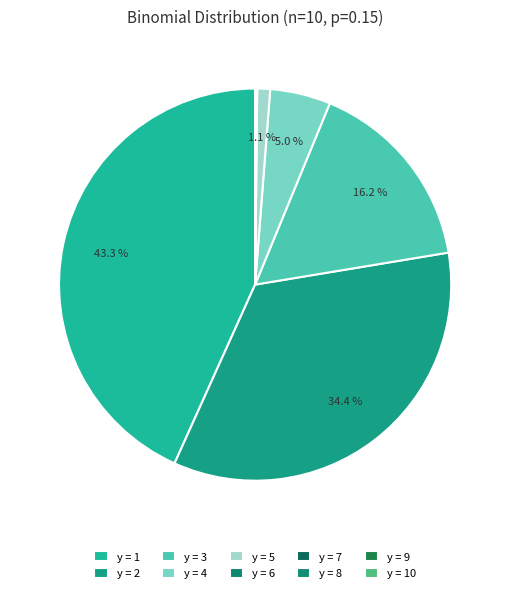

Rank the categories by value from lowest to highest.

10, 9, 8, 7, 6, 5, 4, 3, 2, 1